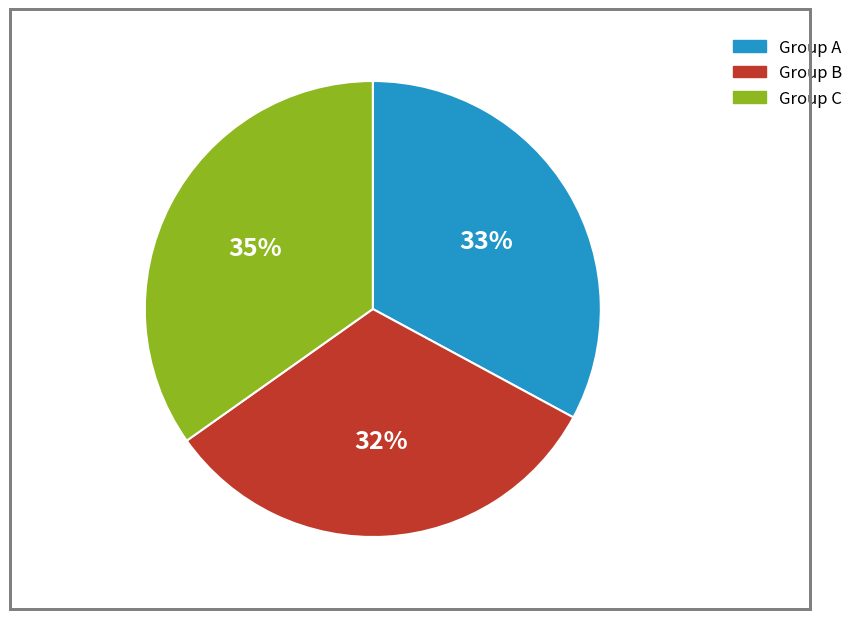

Which category has the biggest portion of the pie?

Group C